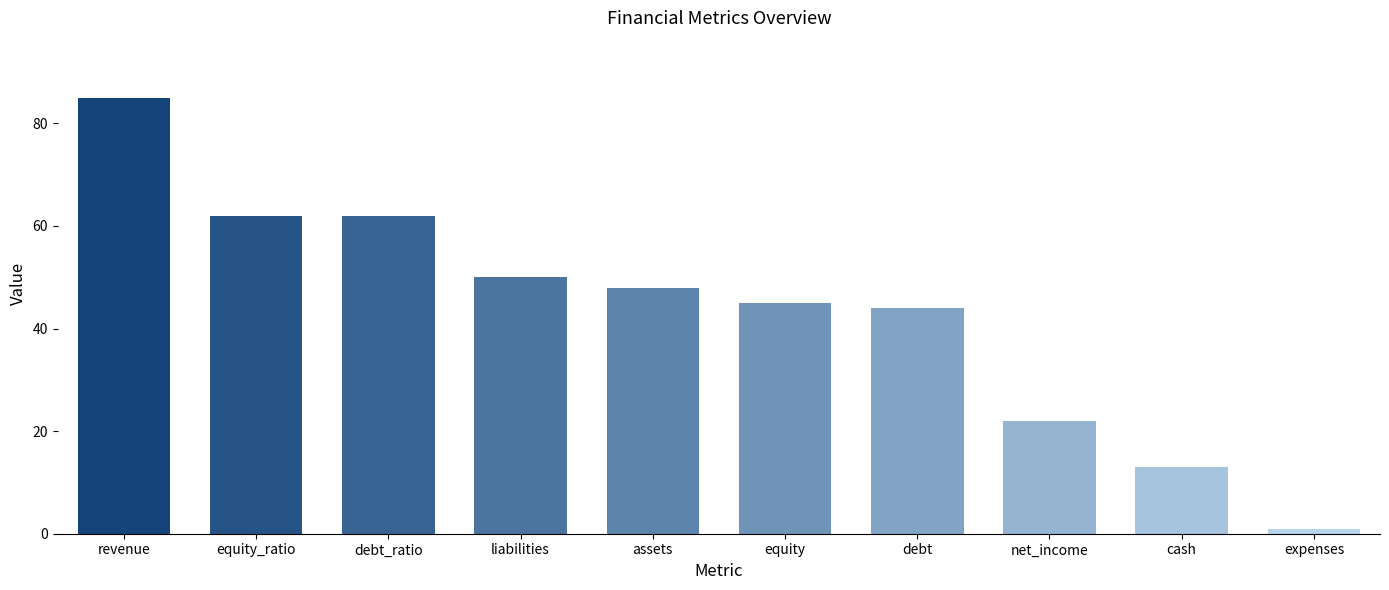

What is the difference between the values at cash and equity?

32